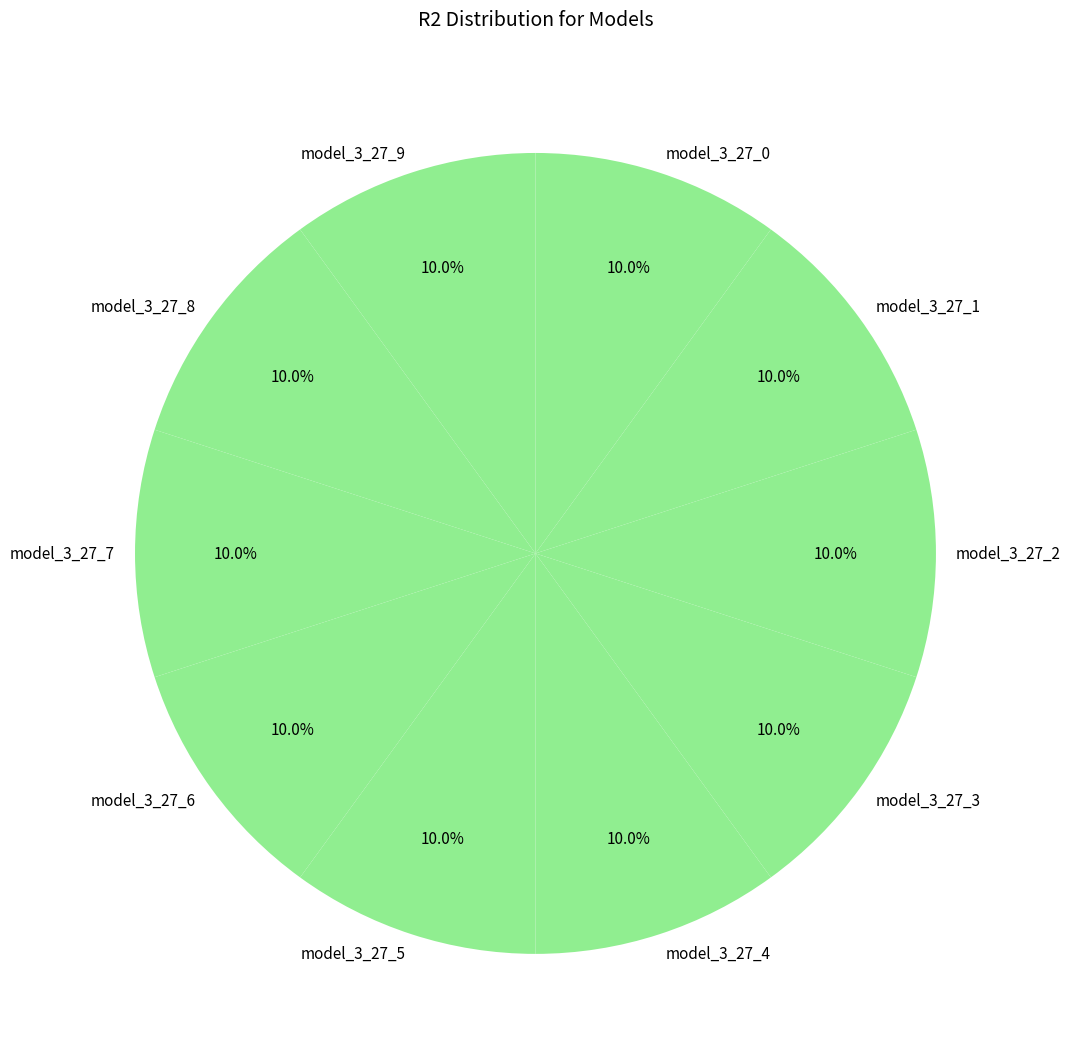

Is model_3_27_8 the majority of the pie?

No